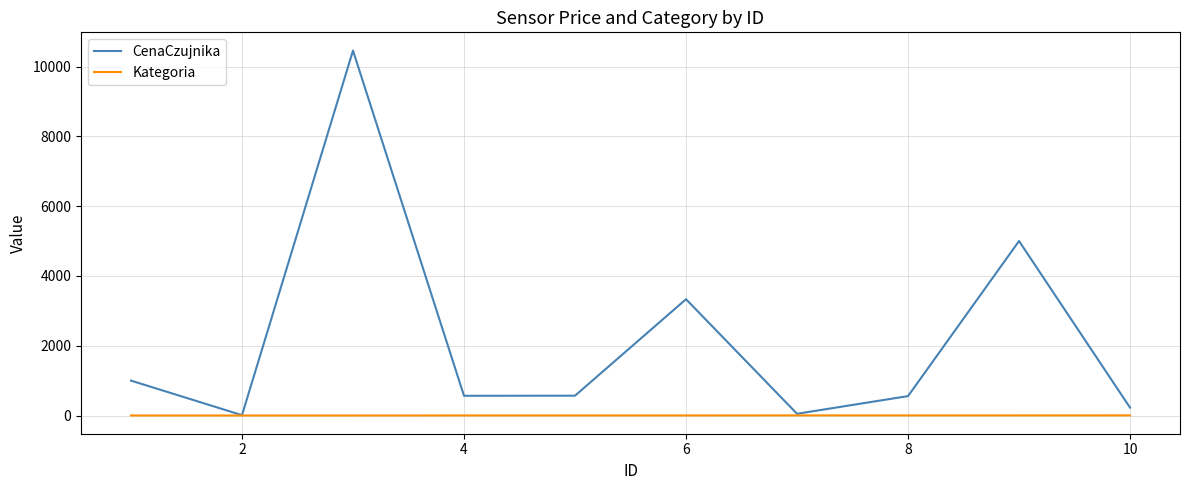

Rank the series by their maximum value, from lowest to highest.

Kategoria, CenaCzujnika